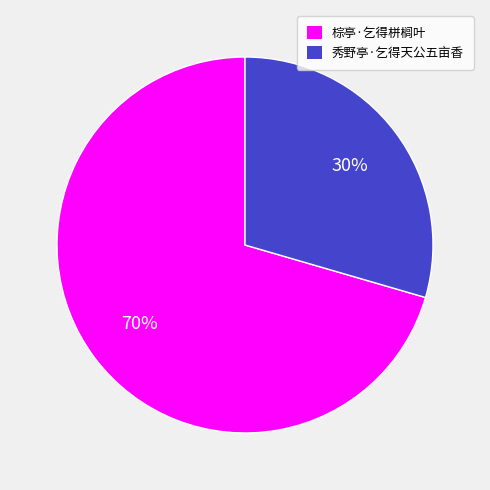

To the nearest percent, what is the average slice percentage?

50%